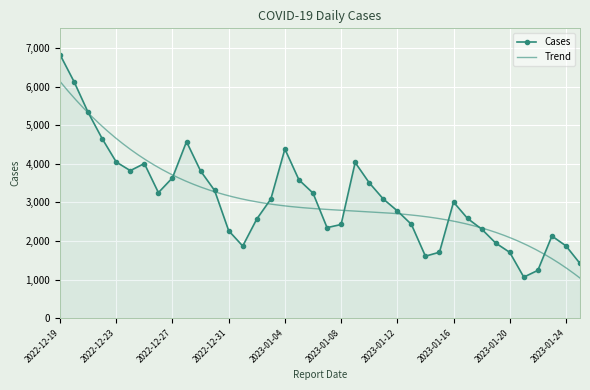

Rank the categories by value from lowest to highest.

2023-01-21, 2023-01-22, 2023-01-25, 2023-01-14, 2023-01-20, 2023-01-15, 2023-01-01, 2023-01-24, 2023-01-19, 2023-01-23, 2022-12-31, 2023-01-18, 2023-01-07, 2023-01-08, 2023-01-13, 2023-01-02, 2023-01-17, 2023-01-12, 2023-01-16, 2023-01-03, 2023-01-11, 2023-01-06, 2022-12-26, 2022-12-30, 2023-01-10, 2023-01-05, 2022-12-27, 2022-12-29, 2022-12-24, 2022-12-25, 2023-01-09, 2022-12-23, 2023-01-04, 2022-12-28, 2022-12-22, 2022-12-21, 2022-12-20, 2022-12-19